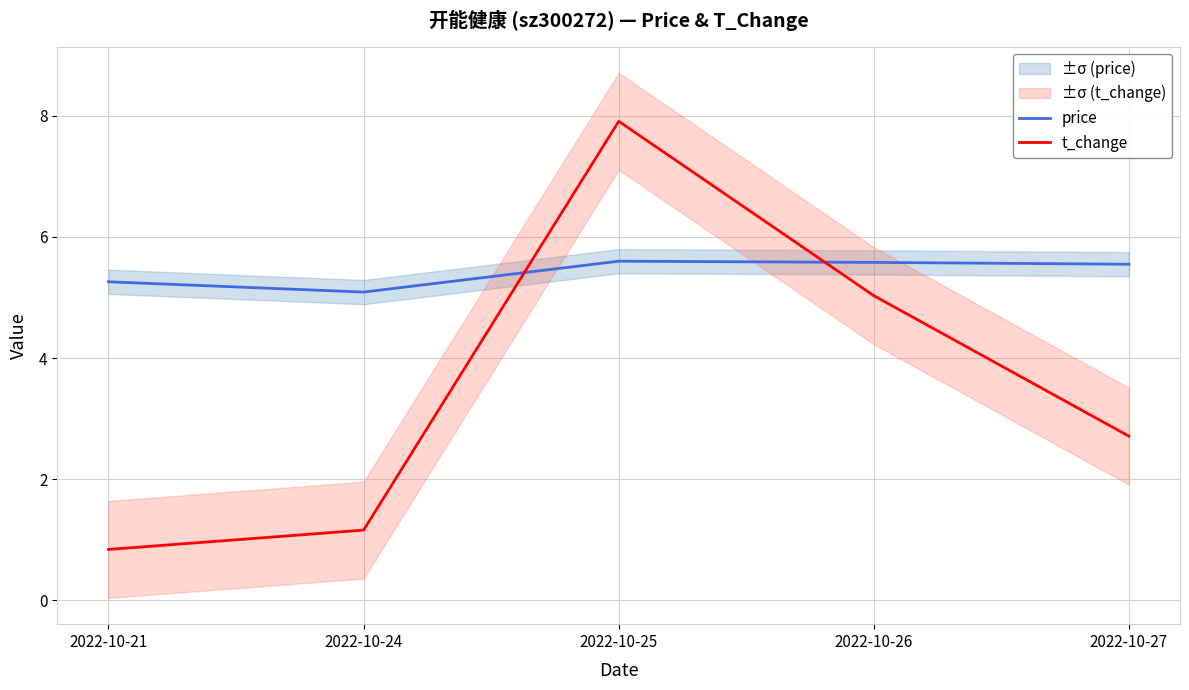

What is the maximum value shown in the chart?

7.9